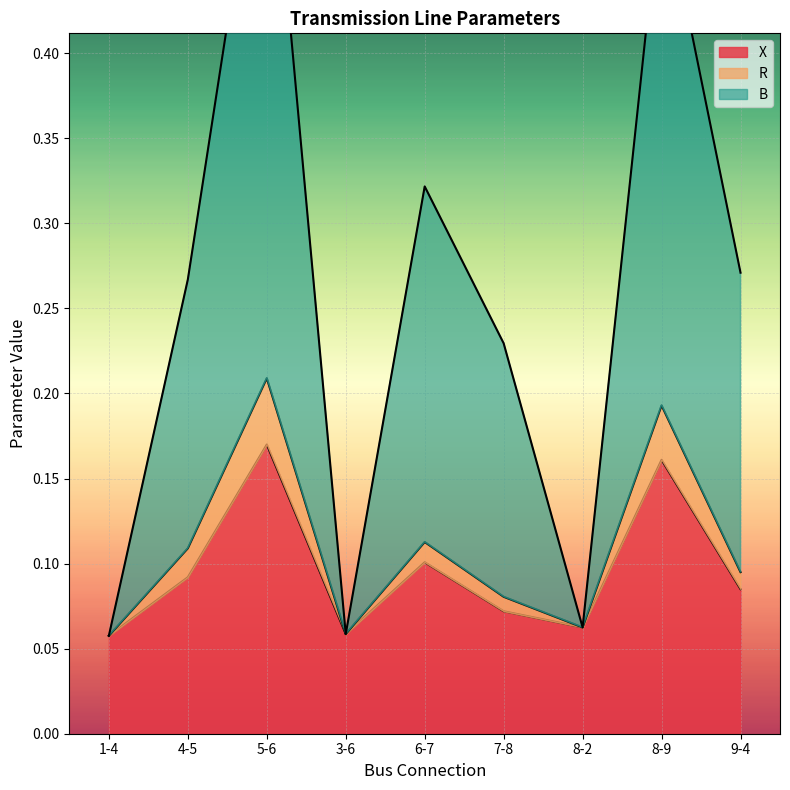

True or false: B and X cross at least once.

False